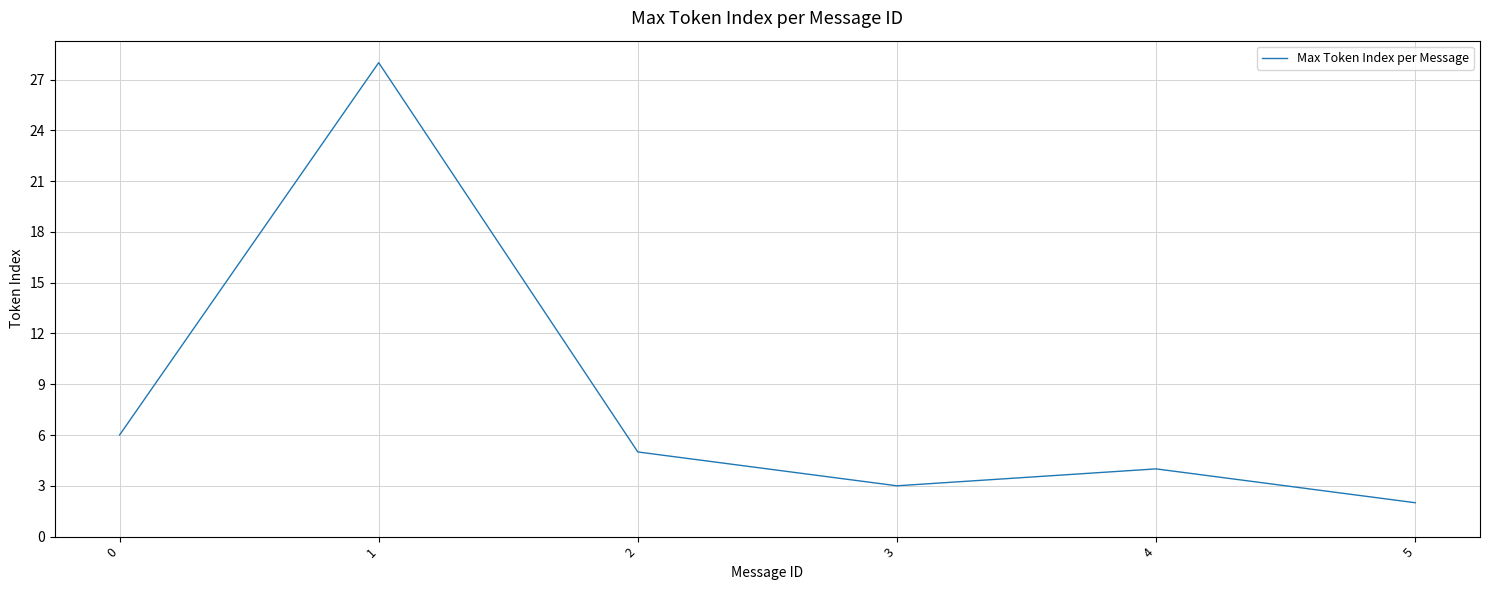

True or false: the data has more than 0 interior local peaks.

True